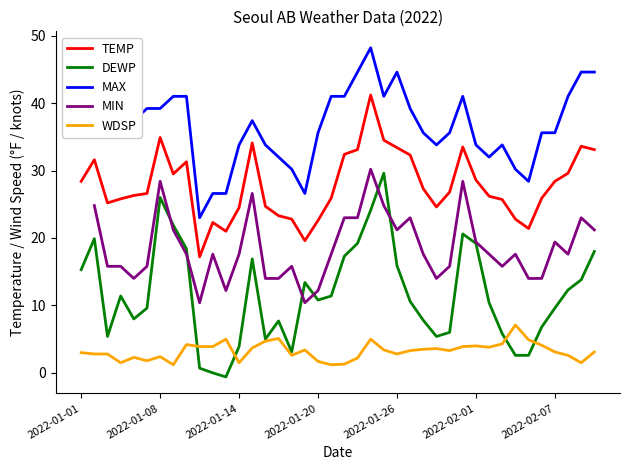

The WDSP series shows 2.8 at 2022-01-26. True or false?

True